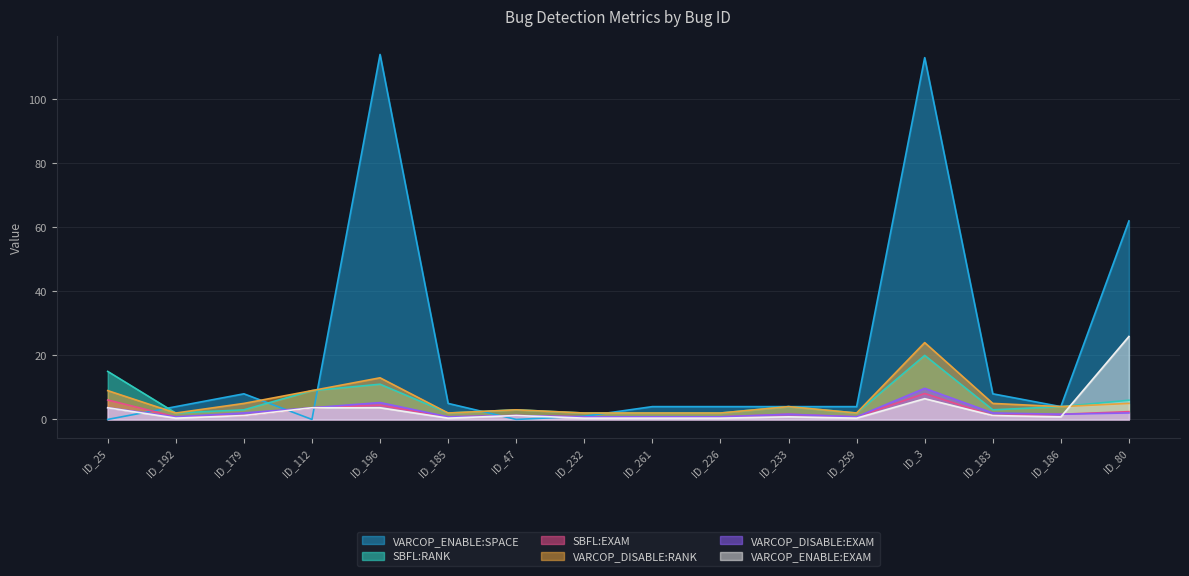

Which series changed the most between ID_3 and ID_80?

VARCOP_ENABLE:SPACE